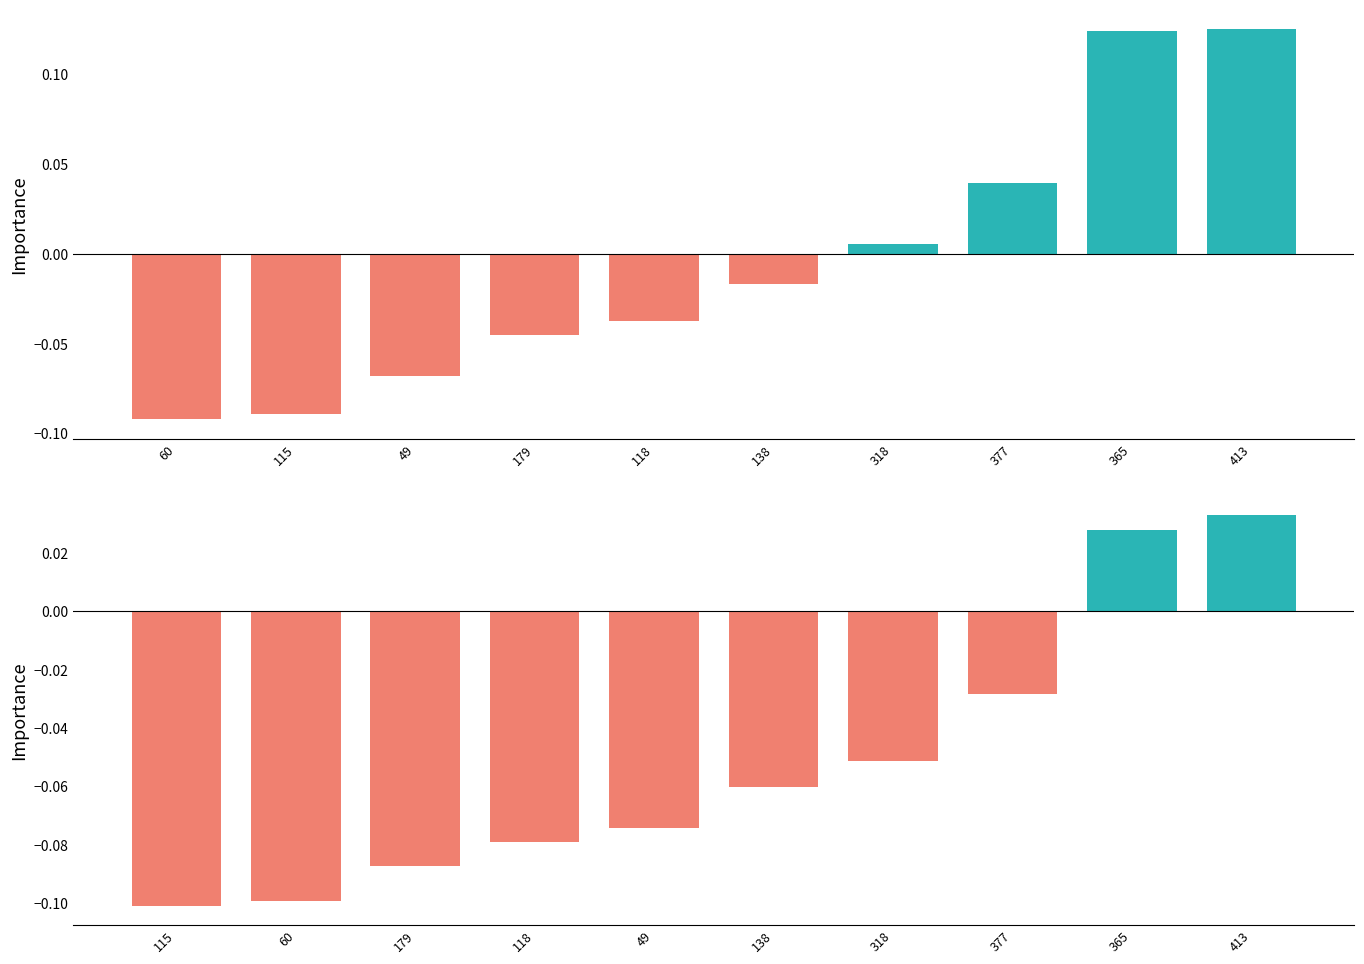

Reading right to left, list all the values displayed in this chart.

col_2: 0.1	0.1	0.0	0.0	-0.0	-0.0	-0.0	-0.1	-0.1	-0.1
col_3: 0.0	0.0	-0.0	-0.1	-0.1	-0.1	-0.1	-0.1	-0.1	-0.1